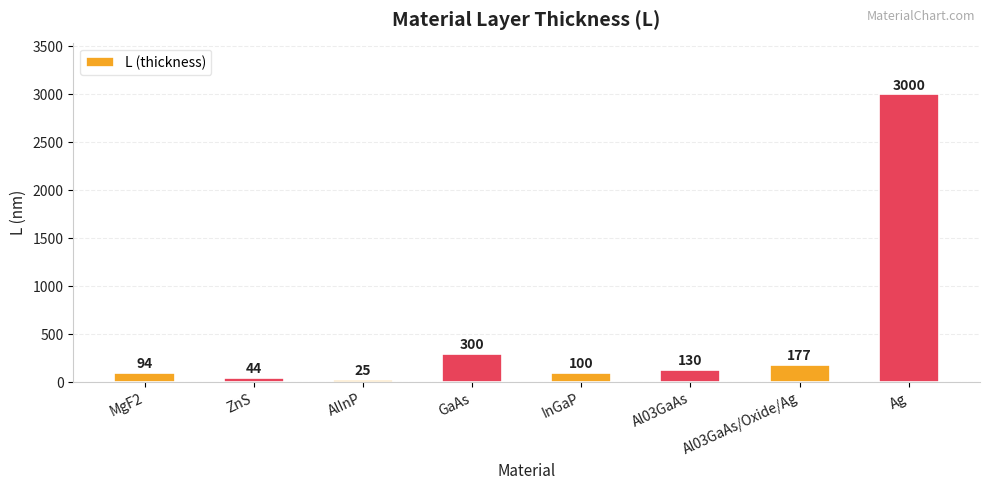

Rank the categories by value from lowest to highest.

AlInP, ZnS, MgF2, InGaP, Al03GaAs, Al03GaAs/Oxide/Ag, GaAs, Ag